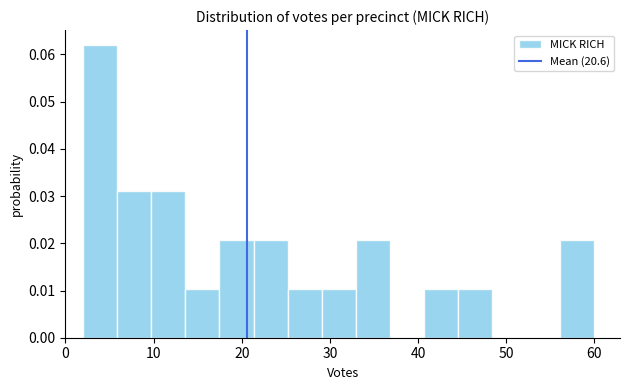

Read against the x-axis, roughly where is the centre of the tallest bar?

4